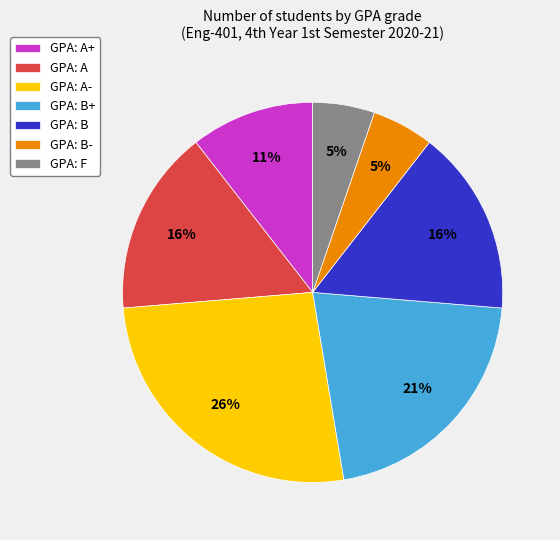

Is GPA: A+ the majority of the pie?

No